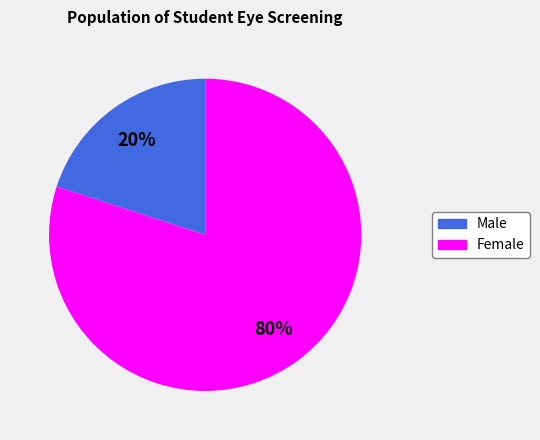

Does any single category account for the majority?

Yes